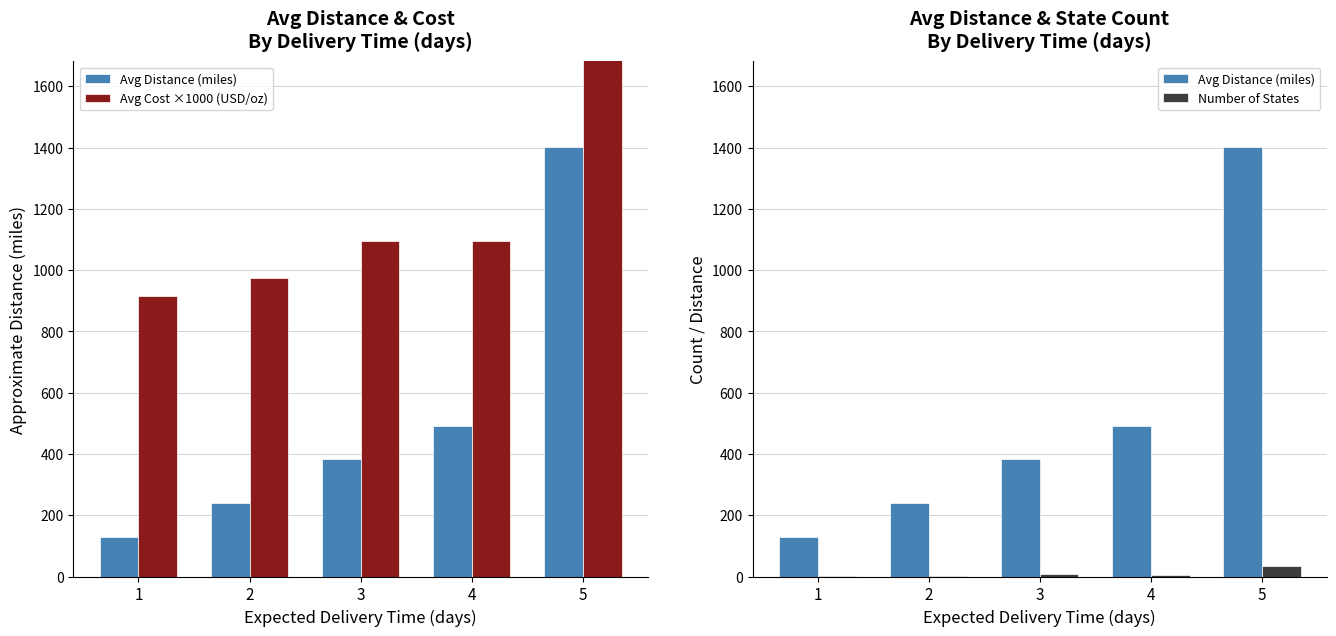

At which category does the chart reach its peak across all series?

5